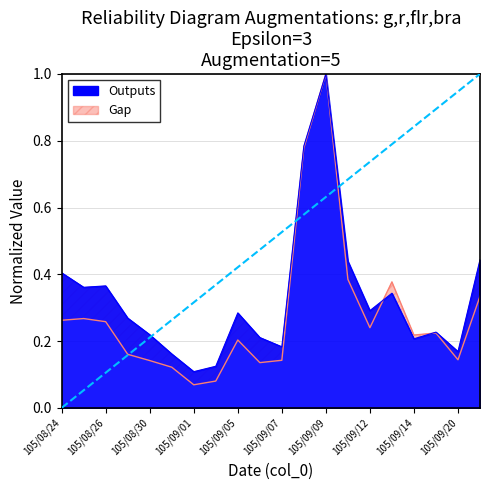

How many interior local peaks does the col_2 series have?

5